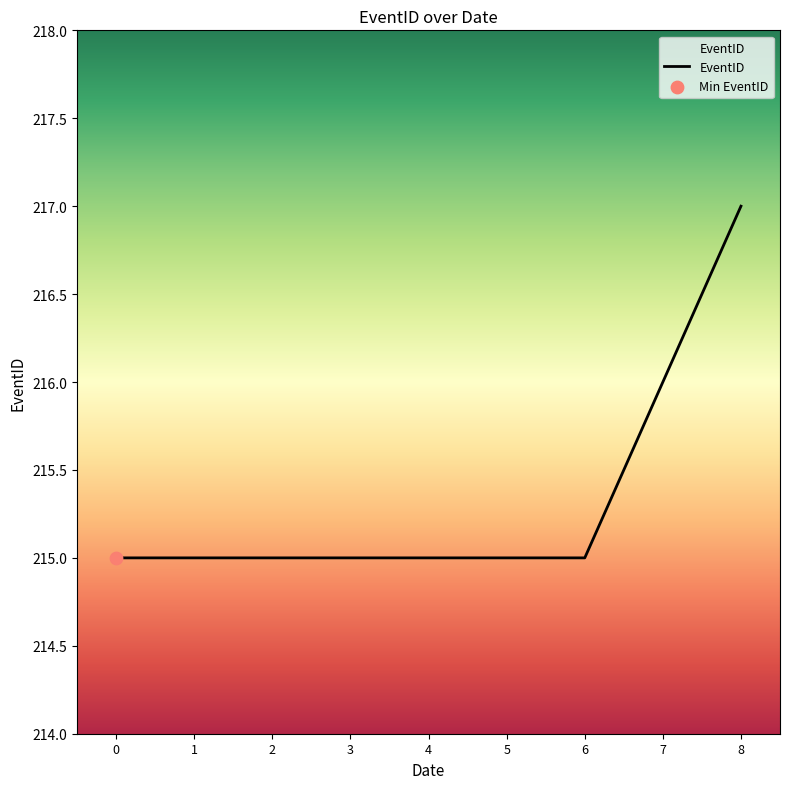

Which has a higher value, 7 or 2?

7